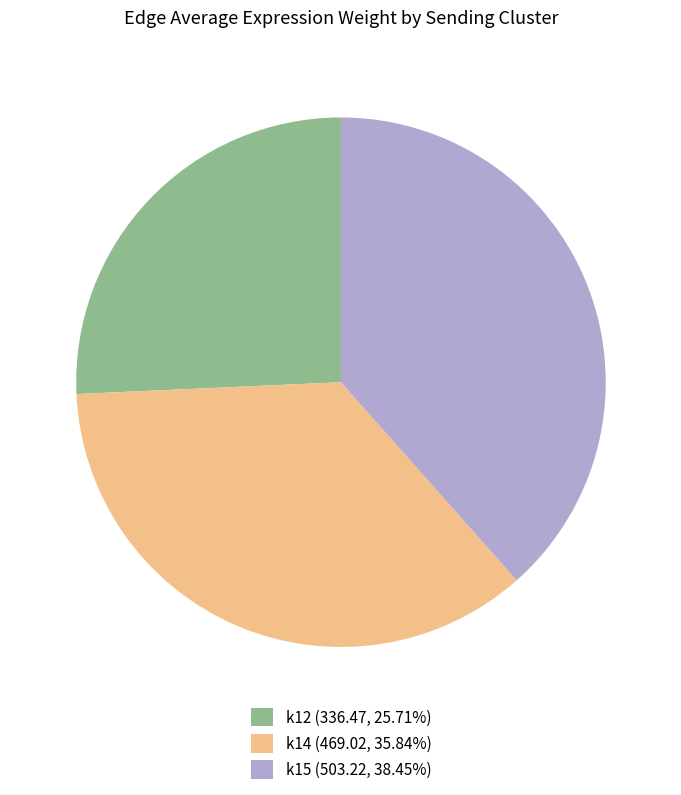

Is k15 the majority of the pie?

No